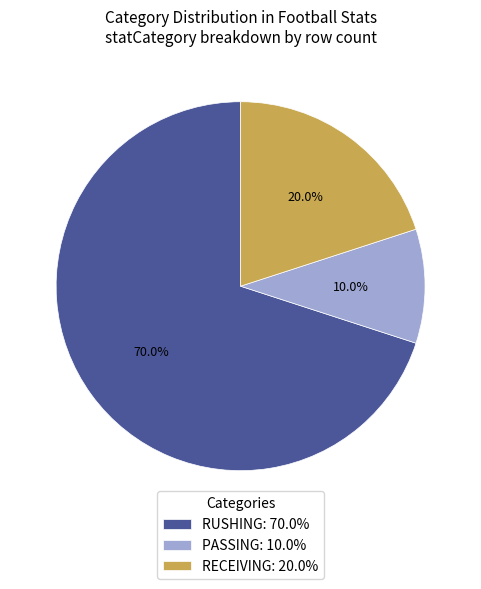

Does any single category account for the majority?

Yes